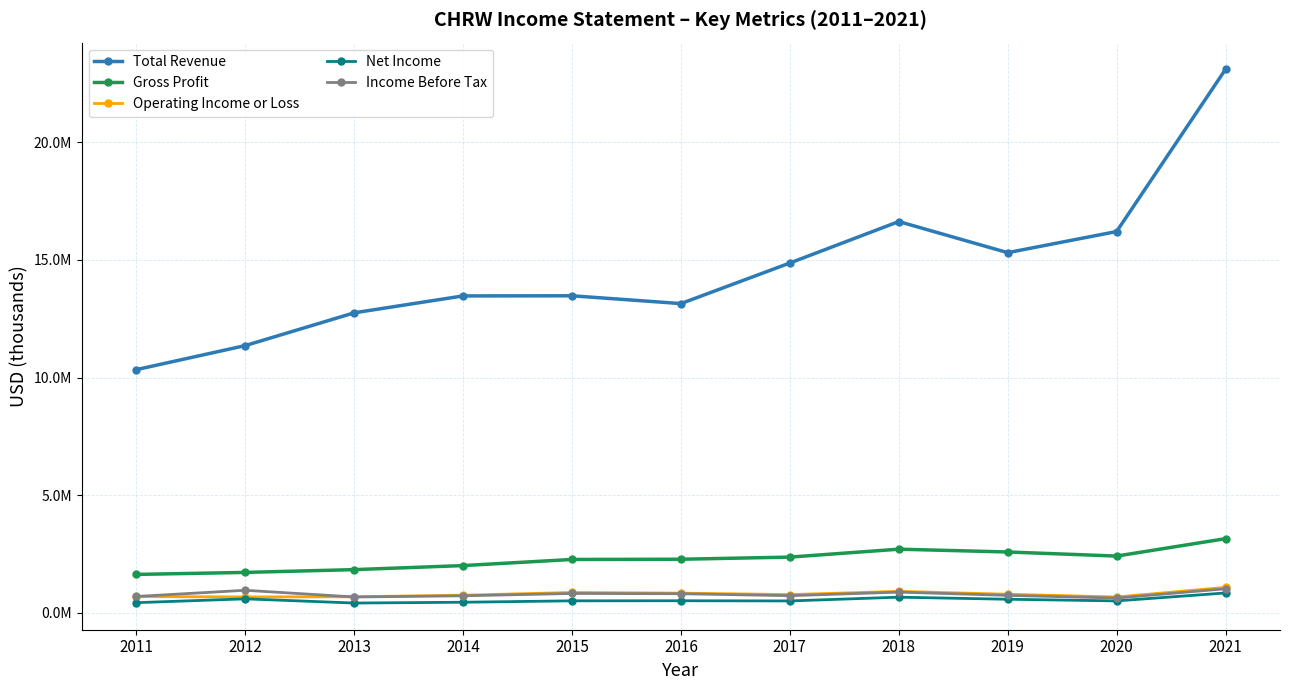

Does the chart have visible grid lines?

Yes